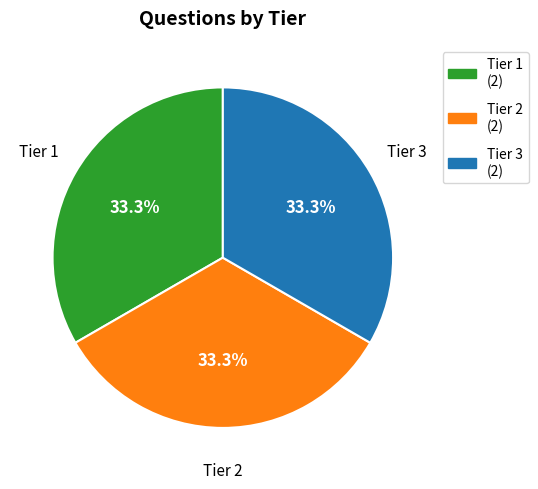

To the nearest percent, what is the difference between the largest and smallest slice percentages?

0%